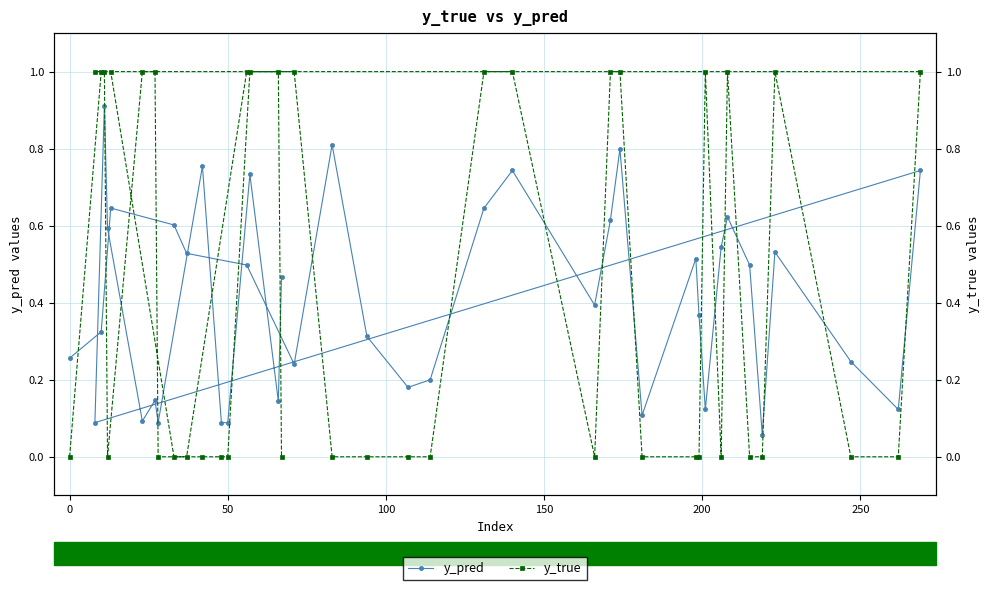

In y_pred, how many points are lower than both neighbors (excluding endpoints)?

11